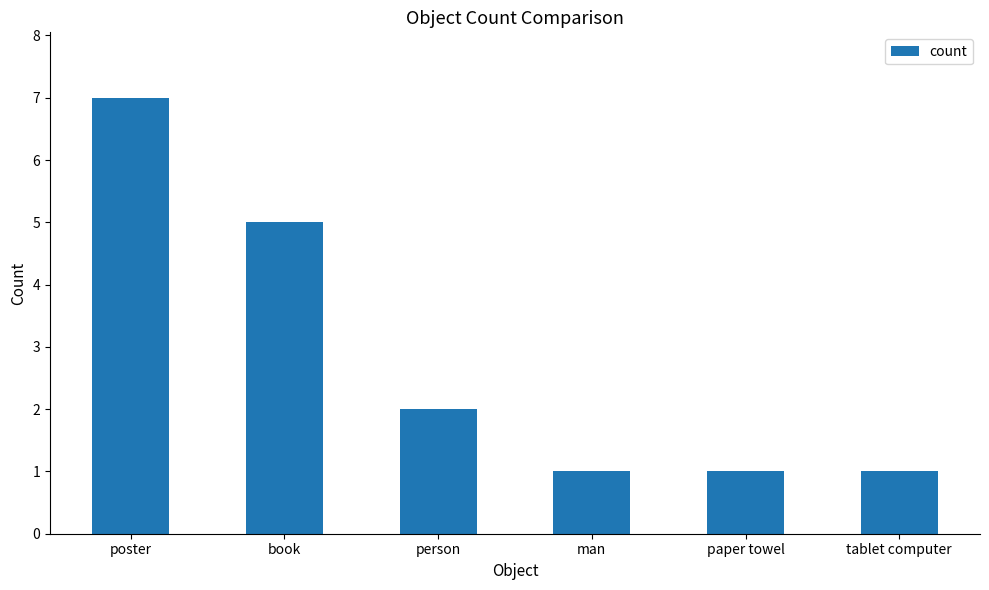

What is the difference between the second highest and minimum values?

4